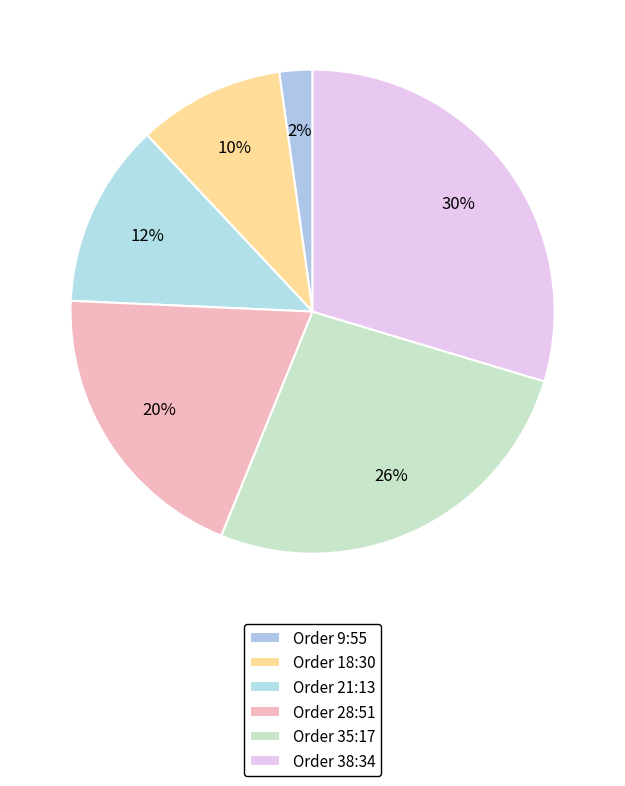

How many slices are in this pie chart?

6